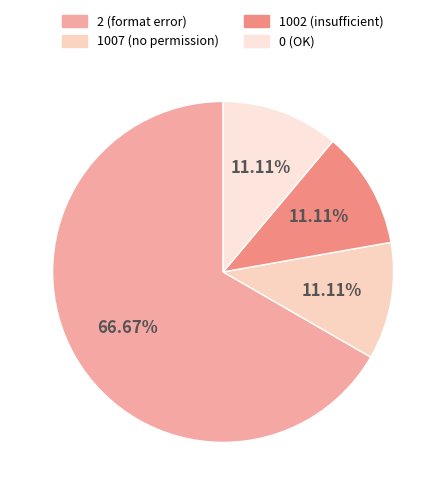

How many segments does this pie chart have?

4